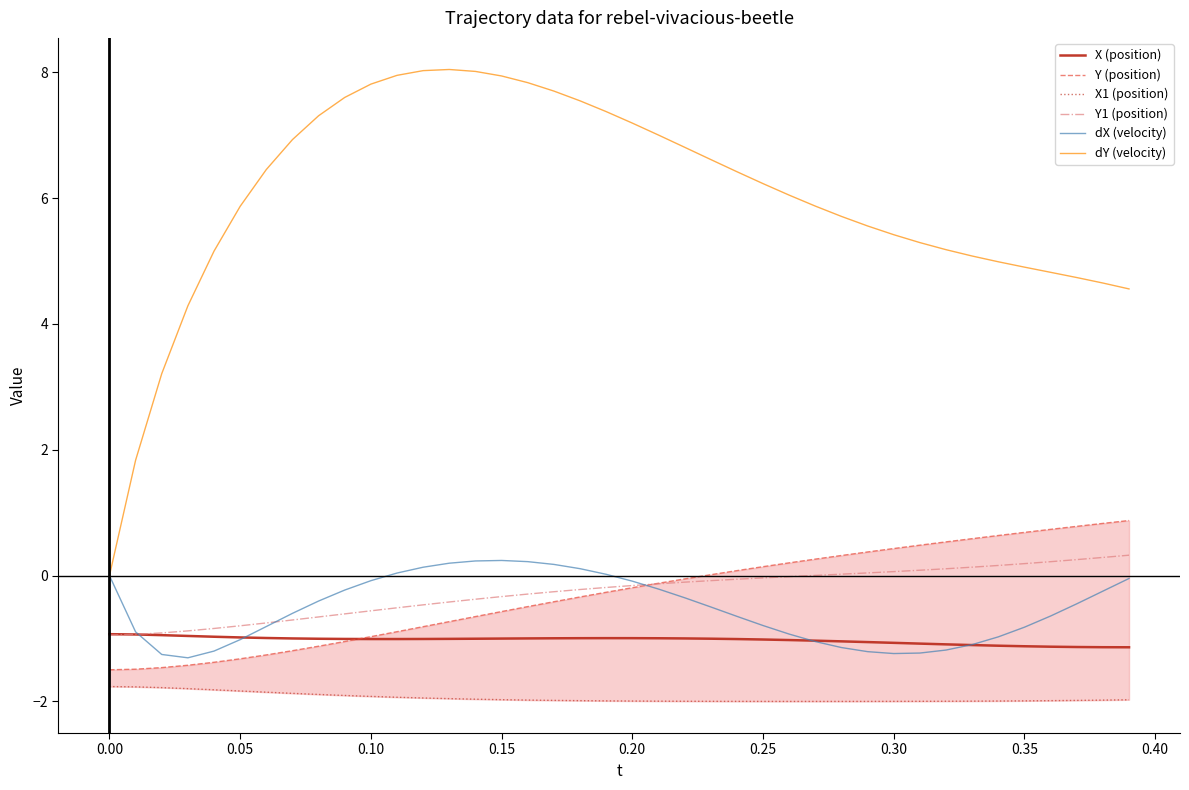

What is the minimum value for Y1 (position)?

-0.9